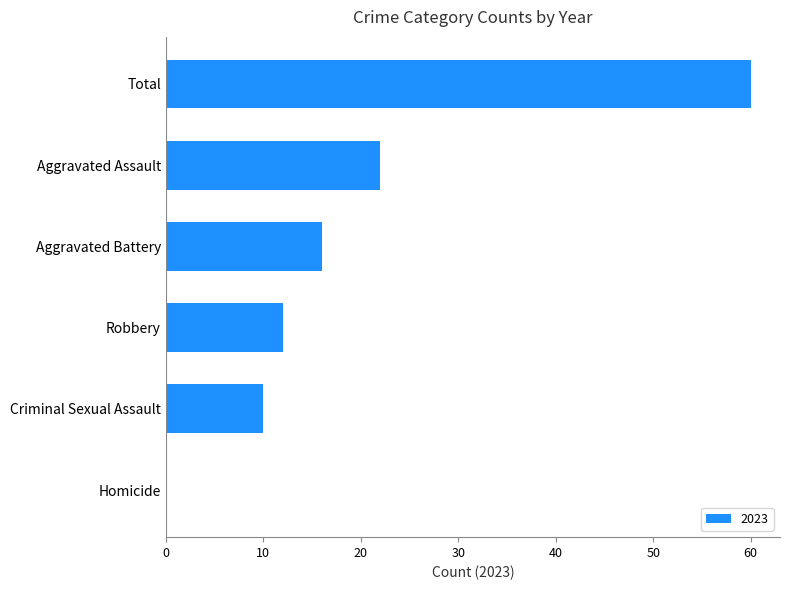

What is the greatest value displayed?

60